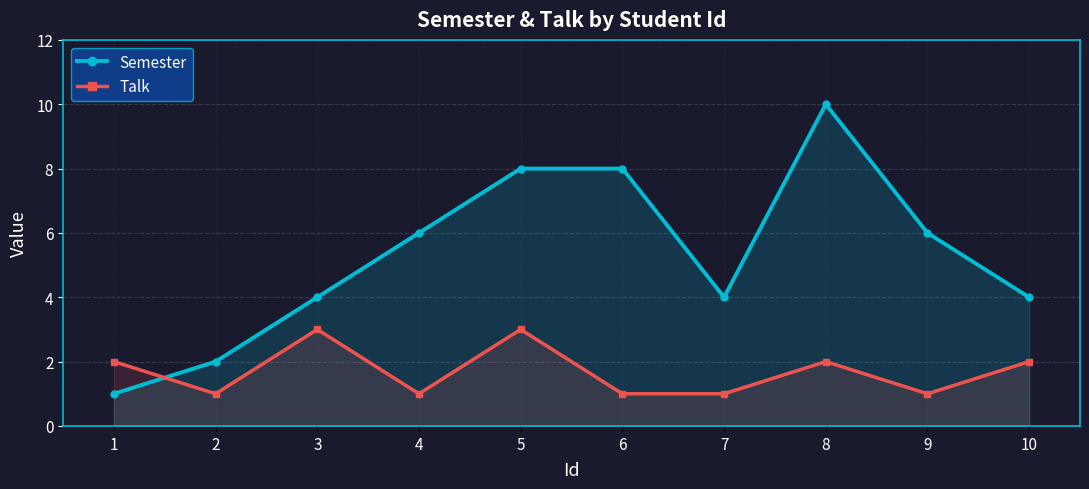

The value of Semester at 4 is 6. True or false?

True